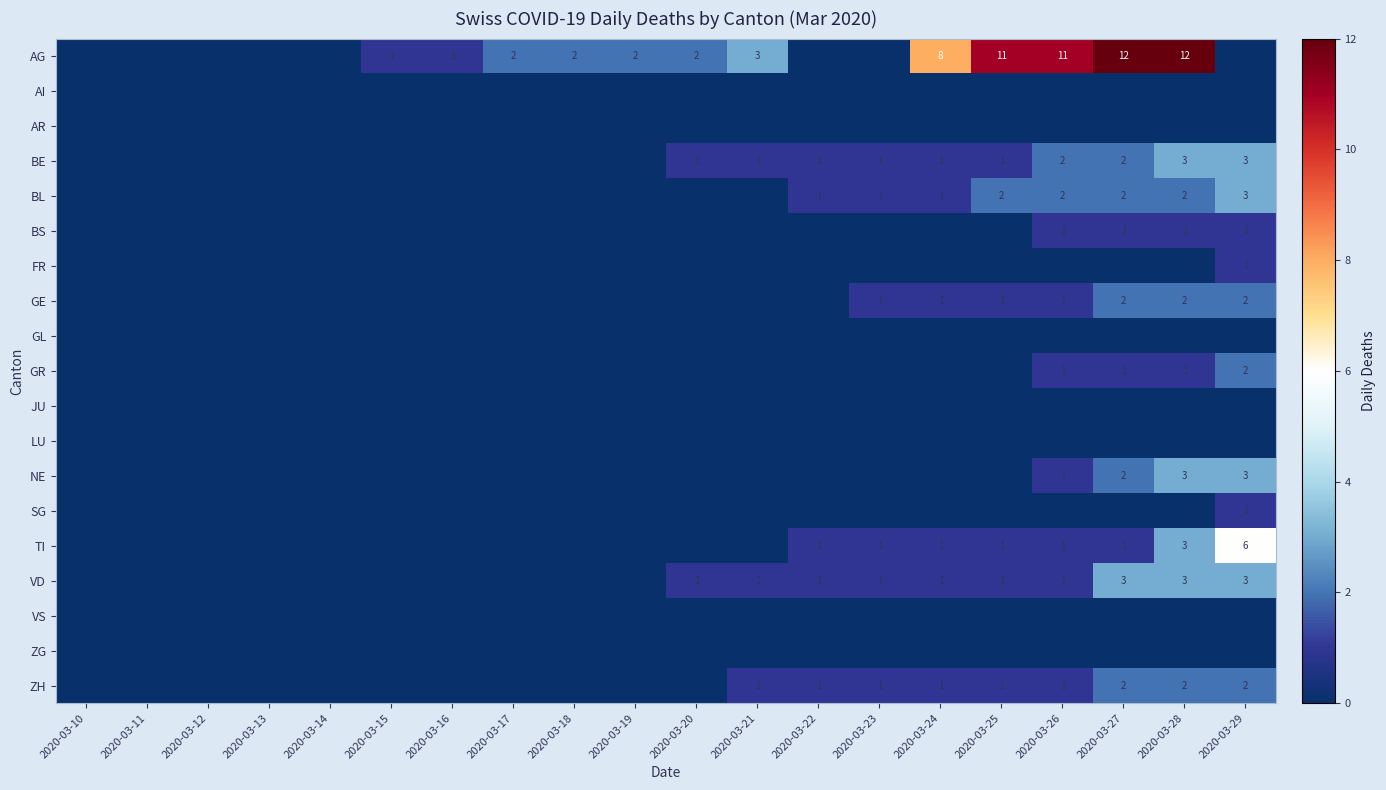

The value of ZH at 2020-03-25 is 1. True or false?

True